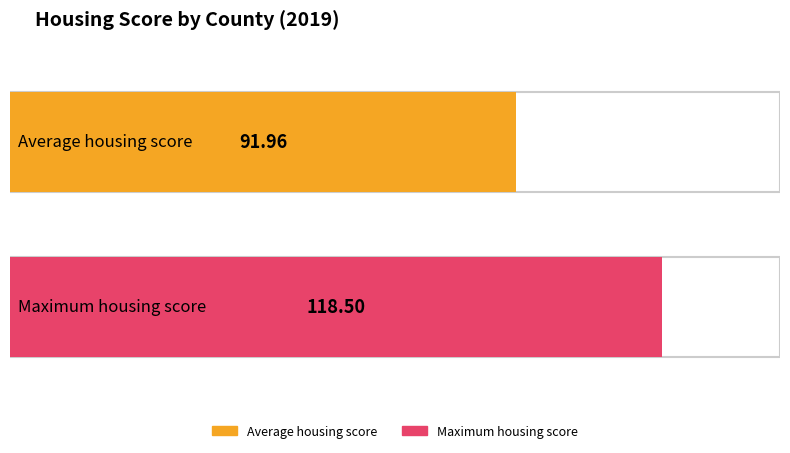

Does the chart contain stacked bars?

No